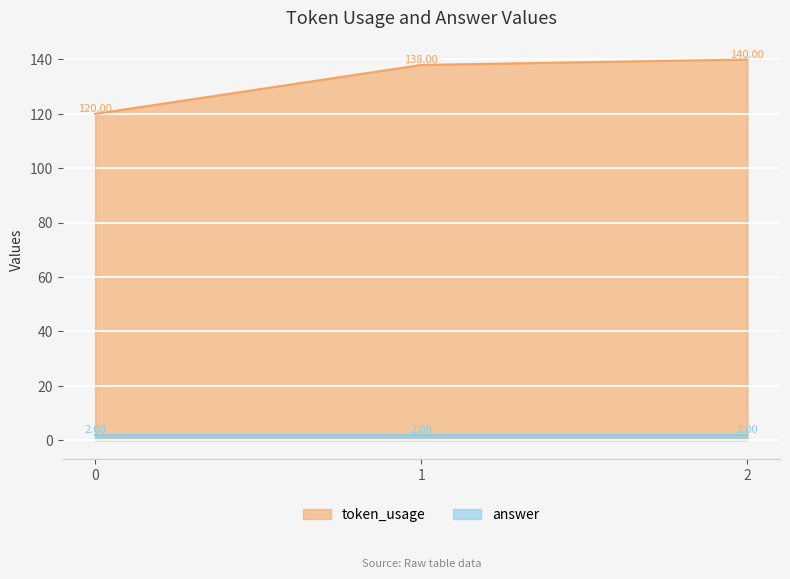

How many values are between 120 and 140?

3